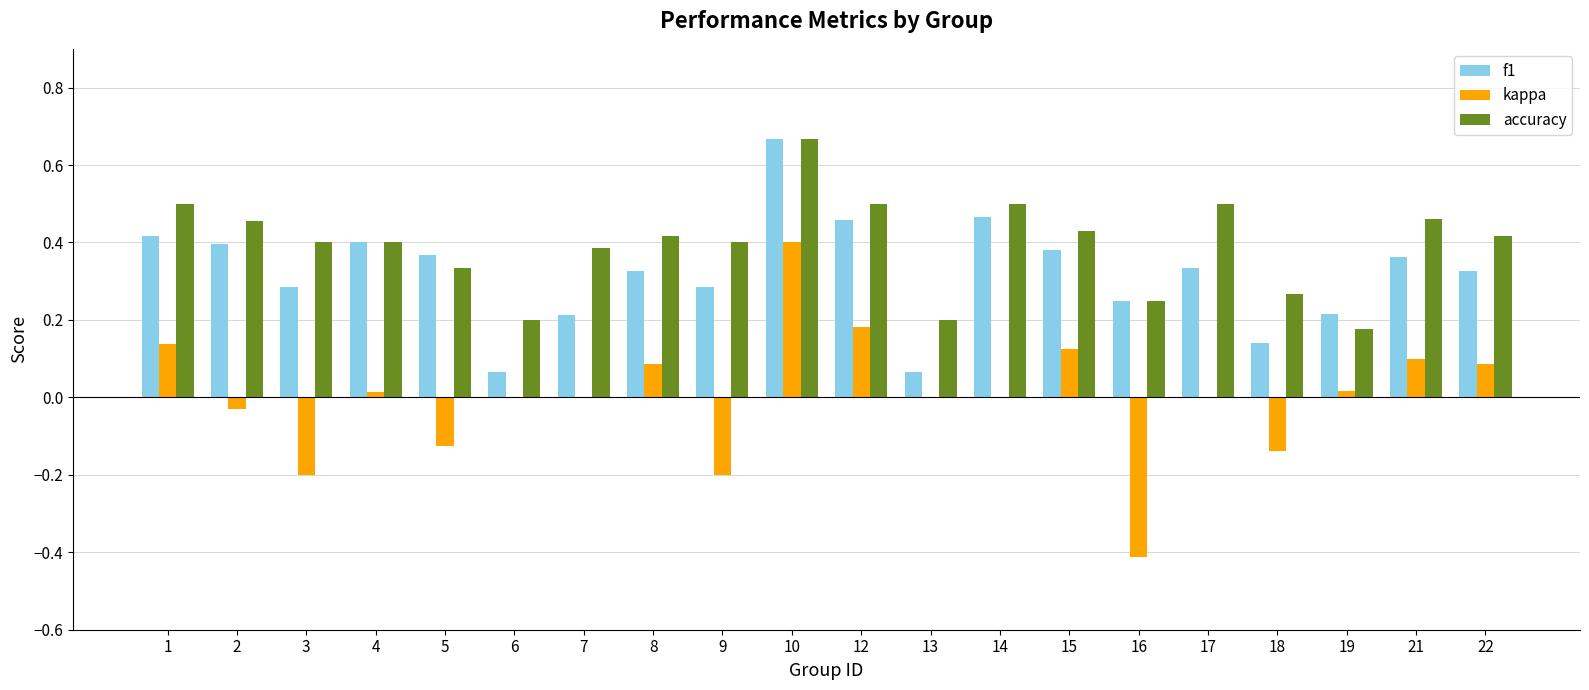

Which series changed the most between 2 and 19?

accuracy